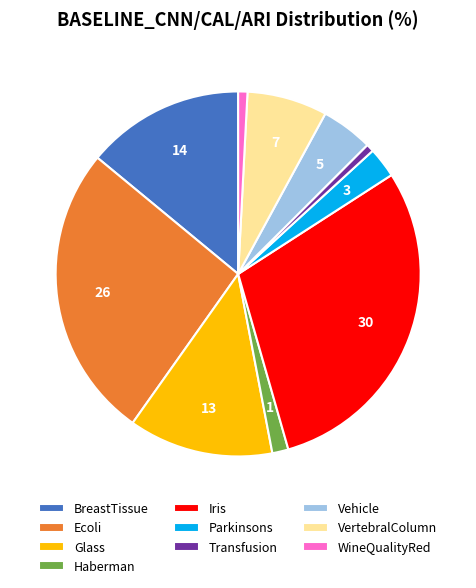

Does BreastTissue represent more than half of the total?

No